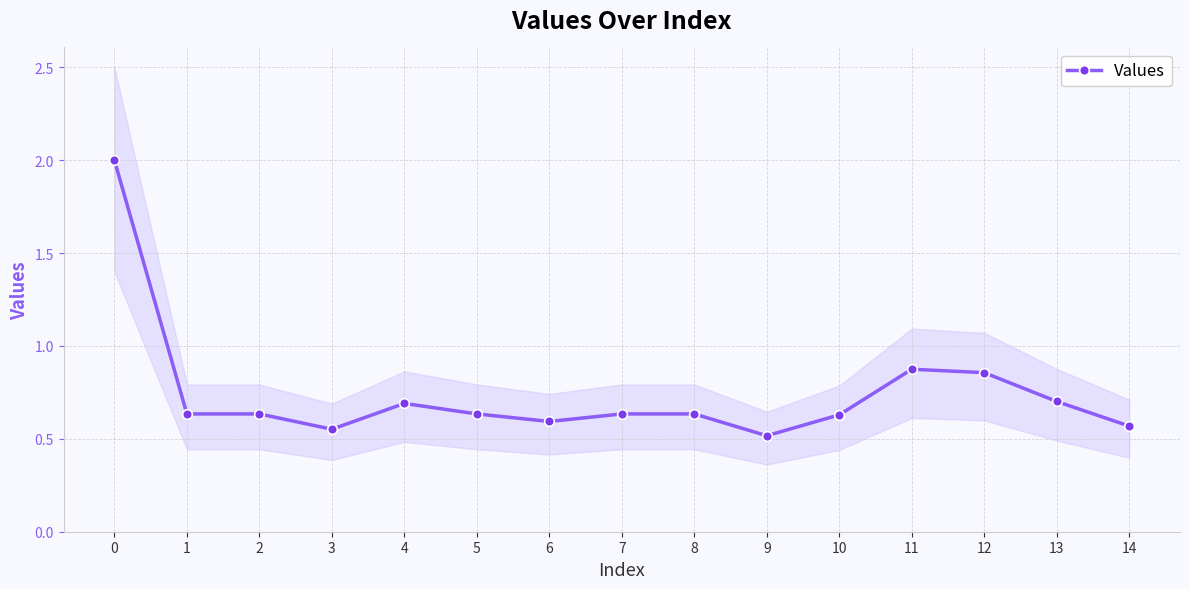

The value at 4 is 0.7. True or false?

True